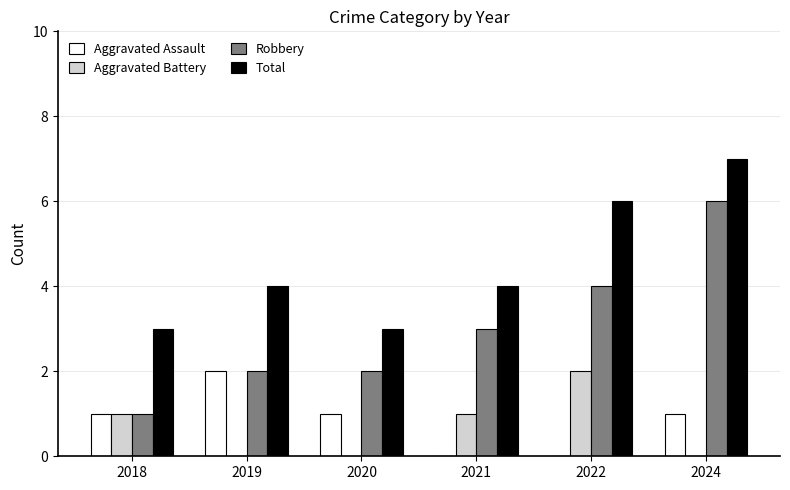

Count the number of categories in the chart.

6